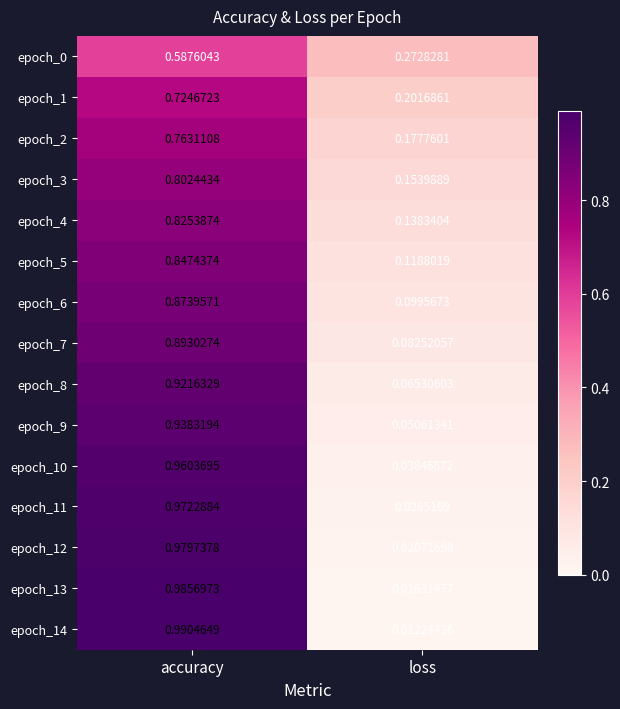

At how many categories does at least one series exceed 0?

2